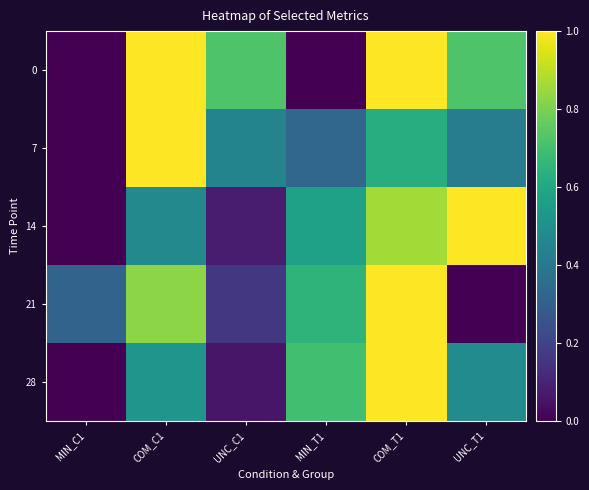

Which label corresponds to the largest value in the chart?

COM_T1